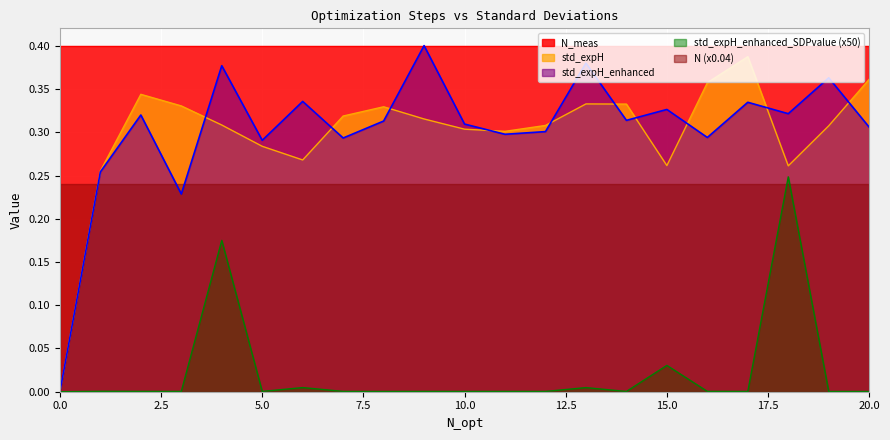

True or false: N_meas has a value of 0.4 at 0.0.

True